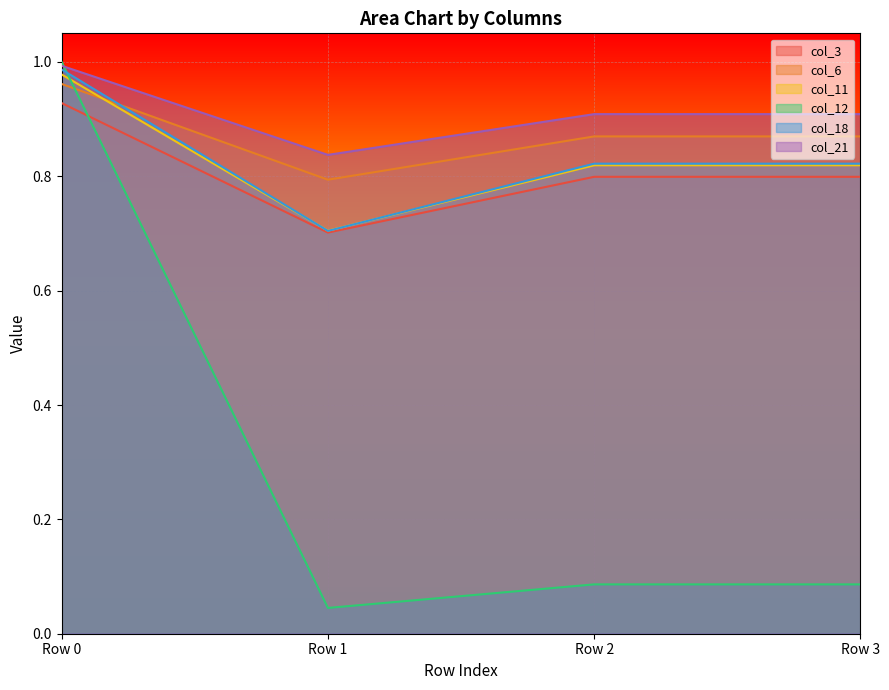

How many data points does each series have?

4